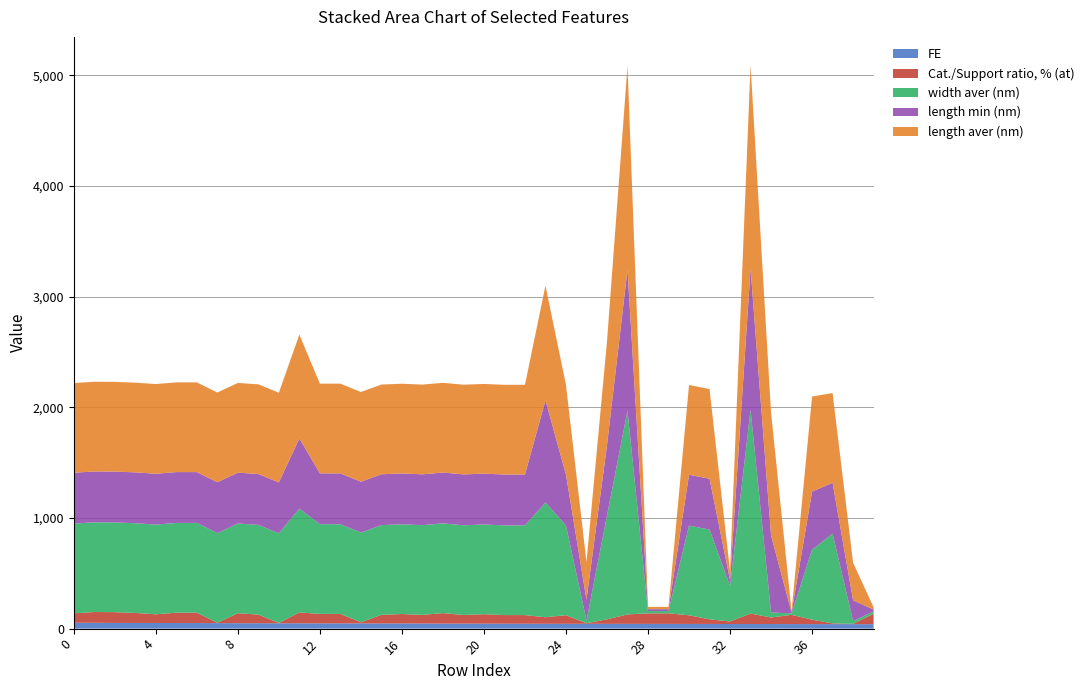

Reading left to right, extract all data points from this chart.

FE: 0=53.0	1=52.6	2=51.5	3=51.3	4=51.3	5=50.5	6=50.5	7=49.8	8=48.8	9=48.8	10=48.1	11=48.0	12=47.7	13=47.4	14=47.1	15=46.8	16=46.7	17=46.2	18=45.4	19=45.3	20=44.9	21=44.5	22=44.3	23=43.8	24=43.7	25=43.6	26=43.4	27=43.2	28=42.9	29=42.9	30=42.5	31=42.4	32=41.6	33=41.5	34=41.5	35=41.3	36=41.0	37=40.6	38=40.6	39=40.2
Cat./Support ratio, % (at): 0=85.4	1=97.5	2=97.5	3=90.5	4=78.0	5=93.8	6=93.8	7=3.0	8=90.5	9=78.0	10=3.0	11=98.3	12=85.4	13=85.4	14=10.3	15=78.0	16=85.4	17=78.0	18=95.0	19=78.0	20=85.4	21=78.0	22=78.0	23=59.2	24=78.0	25=5.1	26=40.5	27=85.2	28=95.5	29=95.5	30=78.0	31=41.9	32=23.0	33=95.0	34=59.2	35=83.3	36=40.0	37=7.0	38=3.0	39=94.3
width aver (nm): 0=810.8	1=810.8	2=810.8	3=810.8	4=810.8	5=810.8	6=810.8	7=810.8	8=810.8	9=810.8	10=810.8	11=938.0	12=810.8	13=810.8	14=810.8	15=810.8	16=810.8	17=810.8	18=810.8	19=810.8	20=810.8	21=810.8	22=810.8	23=1036.9	24=810.8	25=25.0	26=938.0	27=1841.4	28=20.7	29=20.7	30=810.8	31=810.8	32=320.1	33=1841.4	34=45.0	35=13.1	36=632.7	37=810.8	38=25.0	39=20.7
length min (nm): 0=459.5	1=459.5	2=459.5	3=459.5	4=459.5	5=459.5	6=459.5	7=459.5	8=459.5	9=459.5	10=459.5	11=634.8	12=459.5	13=459.5	14=459.5	15=459.5	16=459.5	17=459.5	18=459.5	19=459.5	20=459.5	21=459.5	22=459.5	23=923.1	24=459.5	25=187.5	26=634.8	27=1273.5	28=16.8	29=16.8	30=459.5	31=459.5	32=53.6	33=1273.5	34=695.6	35=9.0	36=524.7	37=459.5	38=187.5	39=16.8
length aver (nm): 0=810.8	1=810.8	2=810.8	3=810.8	4=810.8	5=810.8	6=810.8	7=810.8	8=810.8	9=810.8	10=810.8	11=938.0	12=810.8	13=810.8	14=810.8	15=810.8	16=810.8	17=810.8	18=810.8	19=810.8	20=810.8	21=810.8	22=810.8	23=1036.9	24=810.8	25=340.3	26=938.0	27=1841.4	28=20.7	29=20.7	30=810.8	31=810.8	32=82.9	33=1841.4	34=1111.3	35=13.1	36=859.5	37=810.8	38=340.3	39=20.7